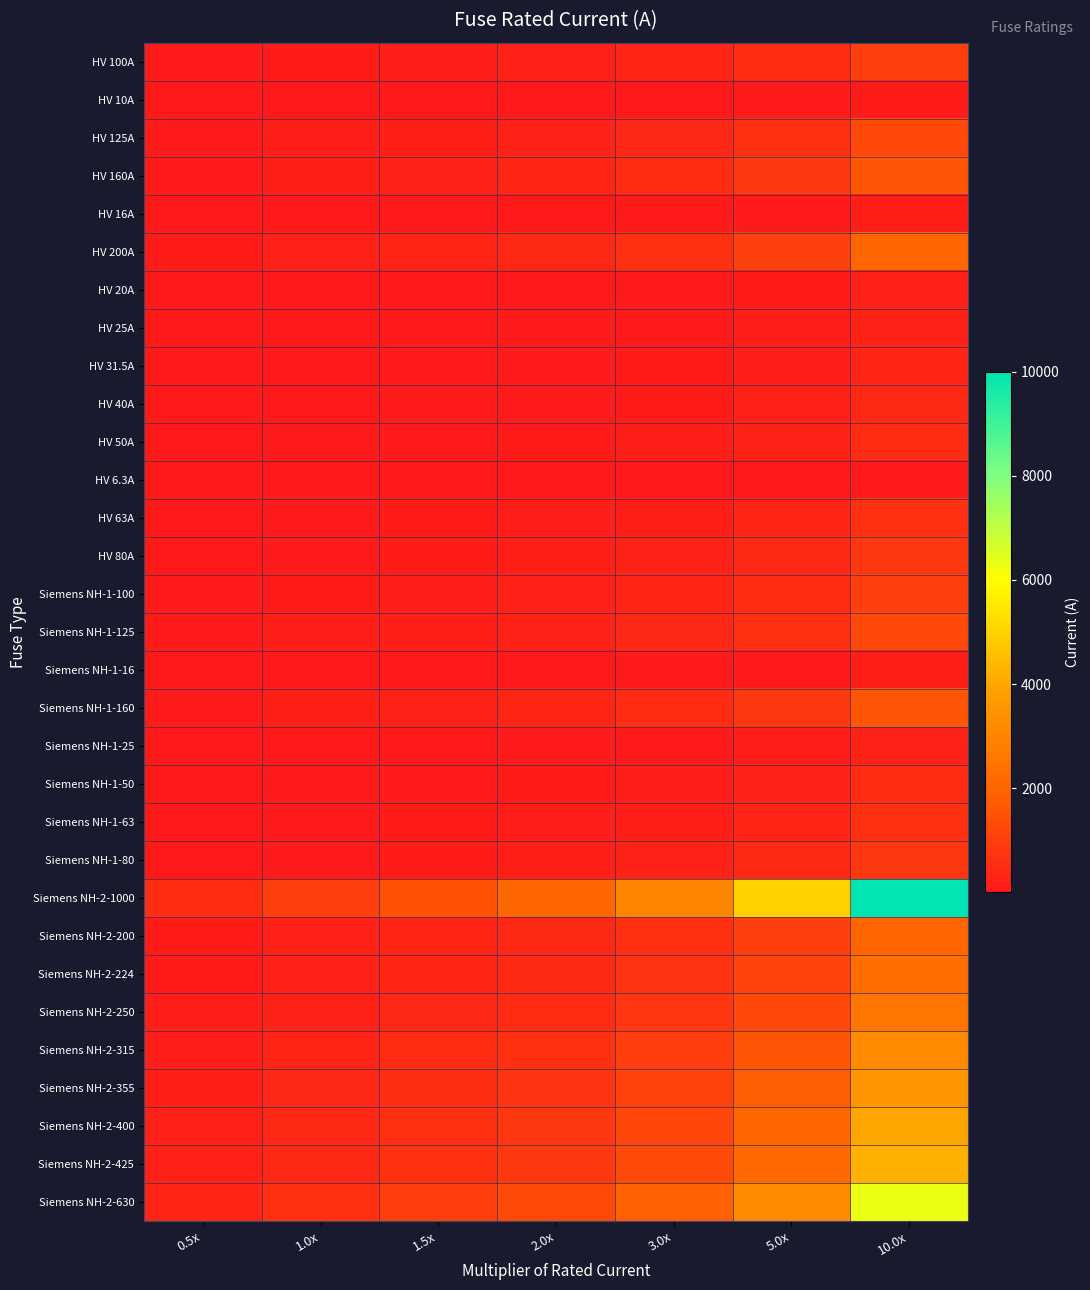

Rank the series by their maximum value, from highest to lowest.

Siemens NH-2-1000, Siemens NH-2-630, Siemens NH-2-425, Siemens NH-2-400, Siemens NH-2-355, Siemens NH-2-315, Siemens NH-2-250, Siemens NH-2-224, HV 200A, Siemens NH-2-200, HV 160A, Siemens NH-1-160, HV 125A, Siemens NH-1-125, HV 100A, Siemens NH-1-100, HV 80A, Siemens NH-1-80, HV 63A, Siemens NH-1-63, HV 50A, Siemens NH-1-50, HV 40A, HV 31.5A, HV 25A, Siemens NH-1-25, HV 20A, HV 16A, Siemens NH-1-16, HV 10A, HV 6.3A